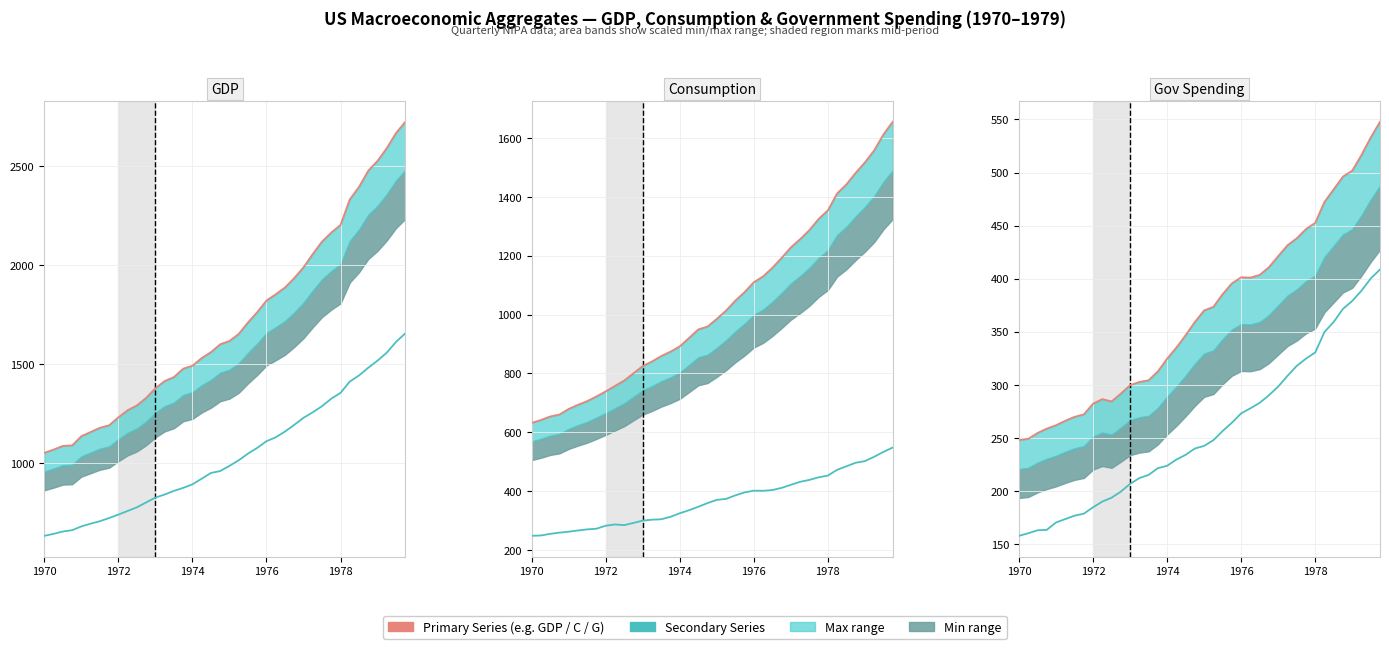

The value of Gov Spending at 1970 is 161.6. True or false?

False